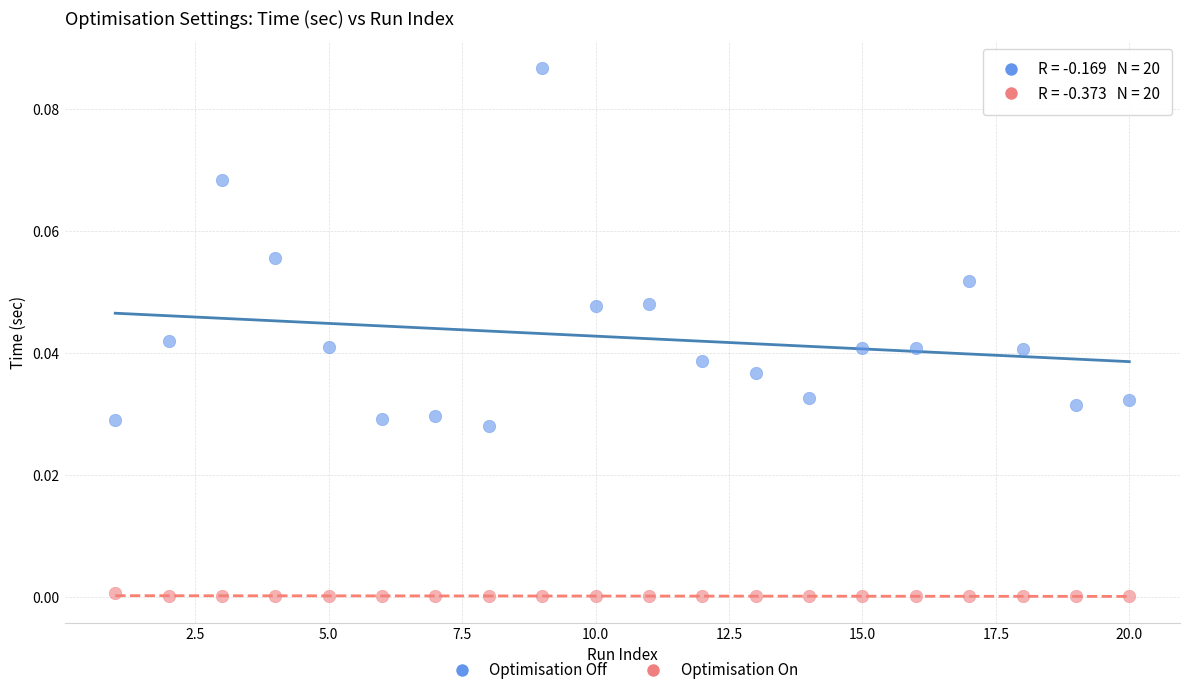

Which series reaches the maximum Y coordinate?

Optimisation Off